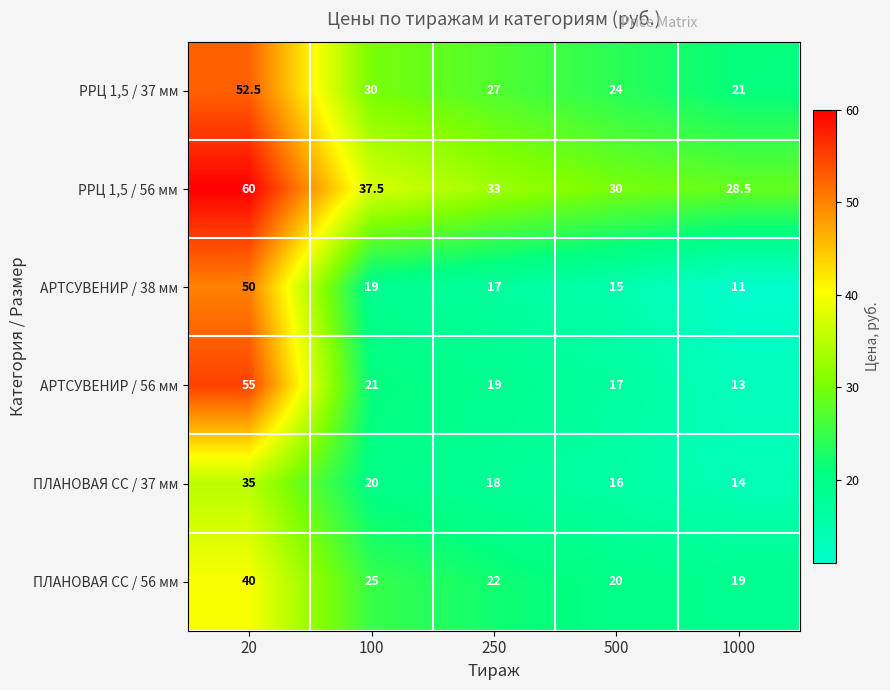

Which series has the largest total across all categories?

РРЦ 1,5 / 56 мм